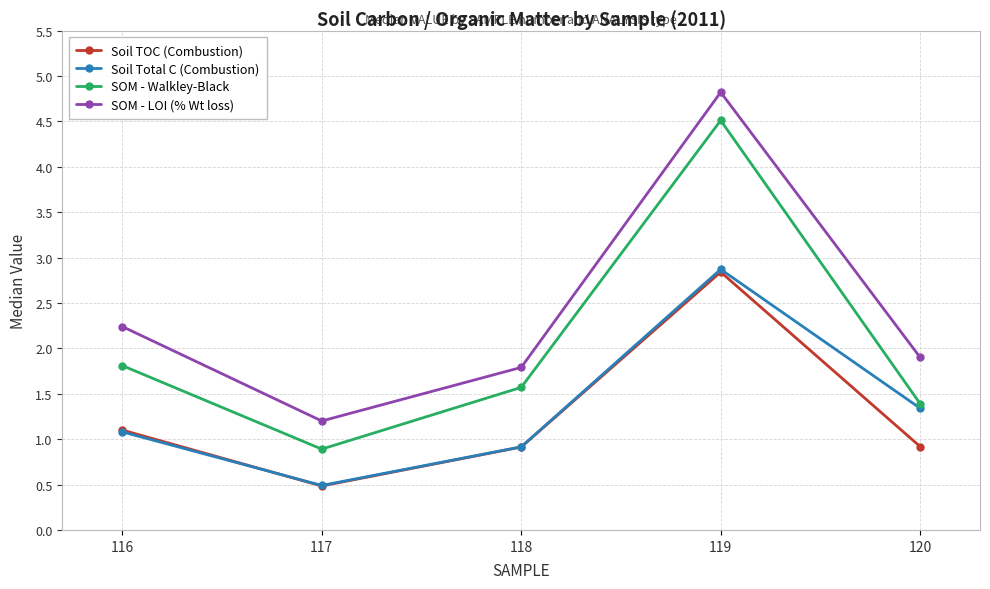

Reading right to left, list all the values displayed in this chart.

Soil TOC (Combustion): 0.9	2.8	0.9	0.5	1.1
Soil Total C (Combustion): 1.3	2.9	0.9	0.5	1.1
SOM - Walkley-Black: 1.4	4.5	1.6	0.9	1.8
SOM - LOI (% Wt loss): 1.9	4.8	1.8	1.2	2.2